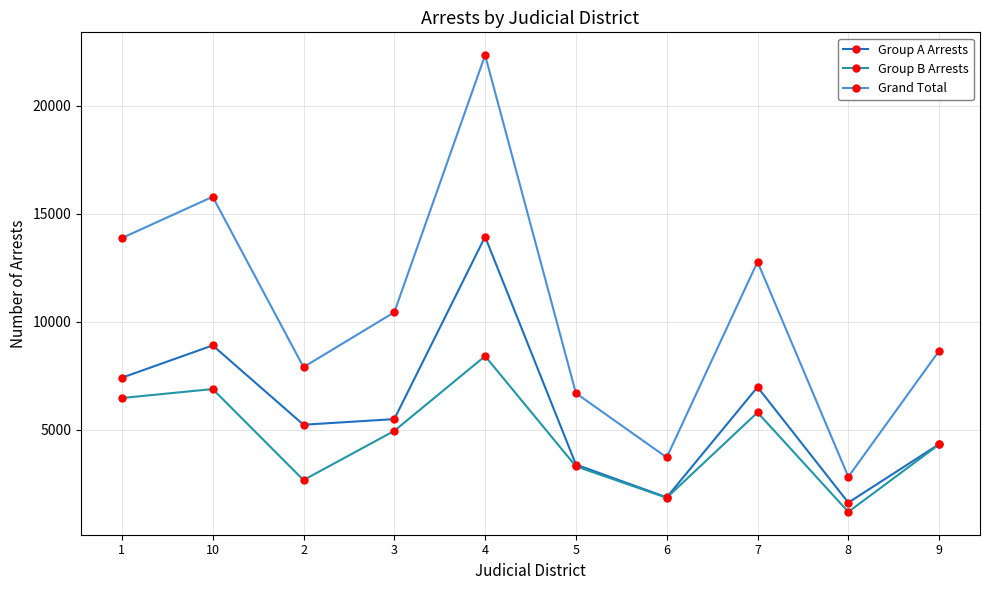

Which label corresponds to the smallest value in the chart?

8